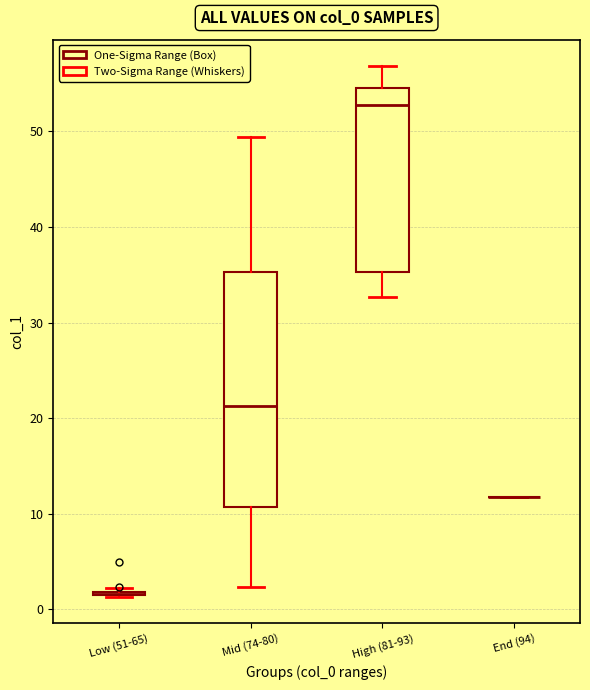

Which box is the tallest, from its lower edge to its upper edge?

Mid (74-80)